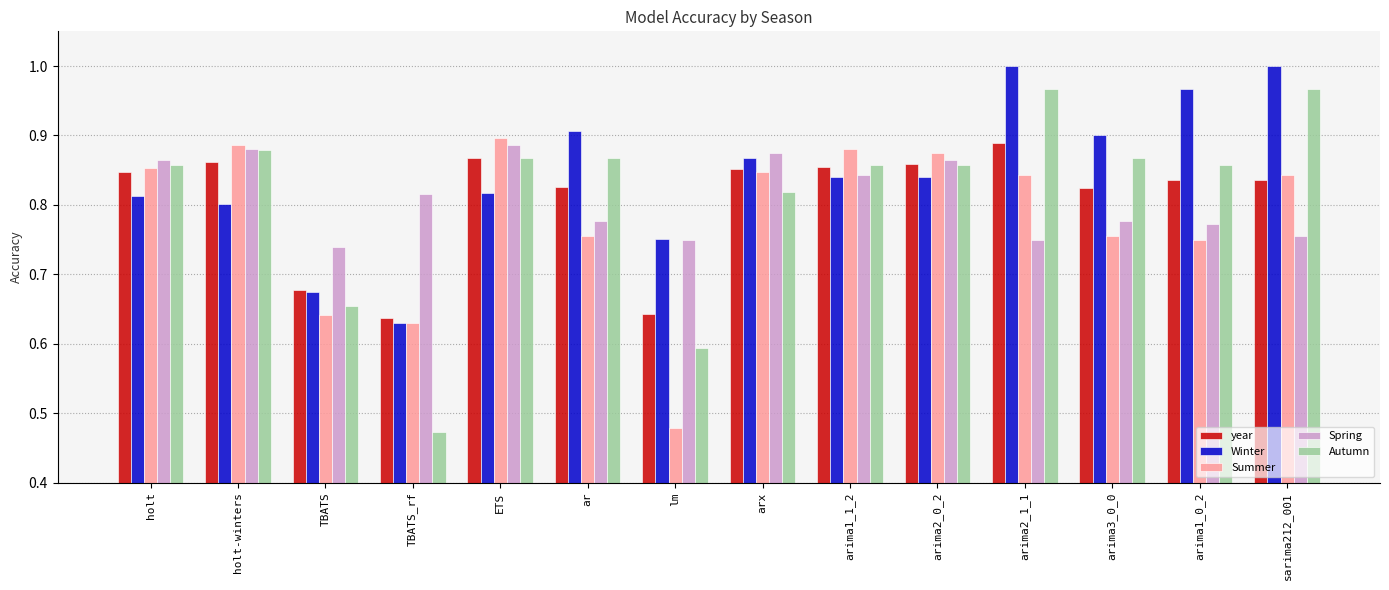

Which series has the widest spread of values?

Autumn